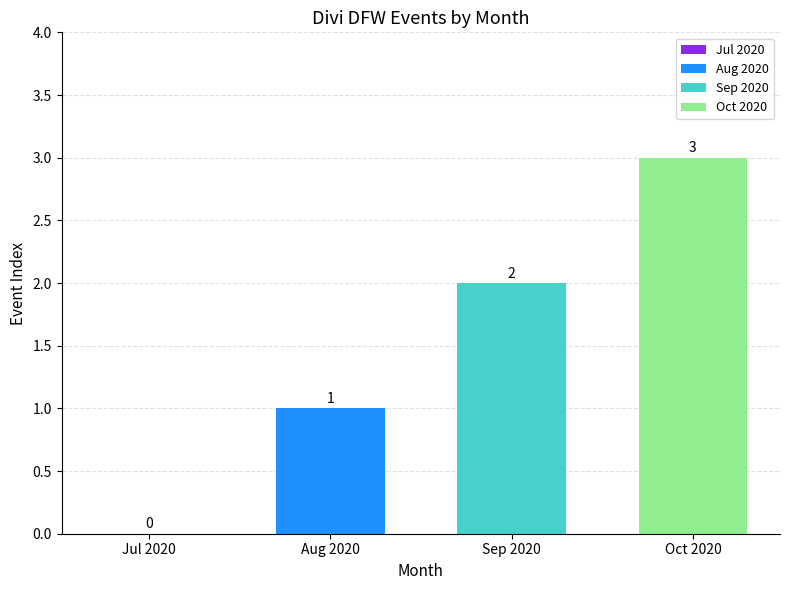

Rank the series by their maximum value, from lowest to highest.

Aug 2020, Sep 2020, Oct 2020